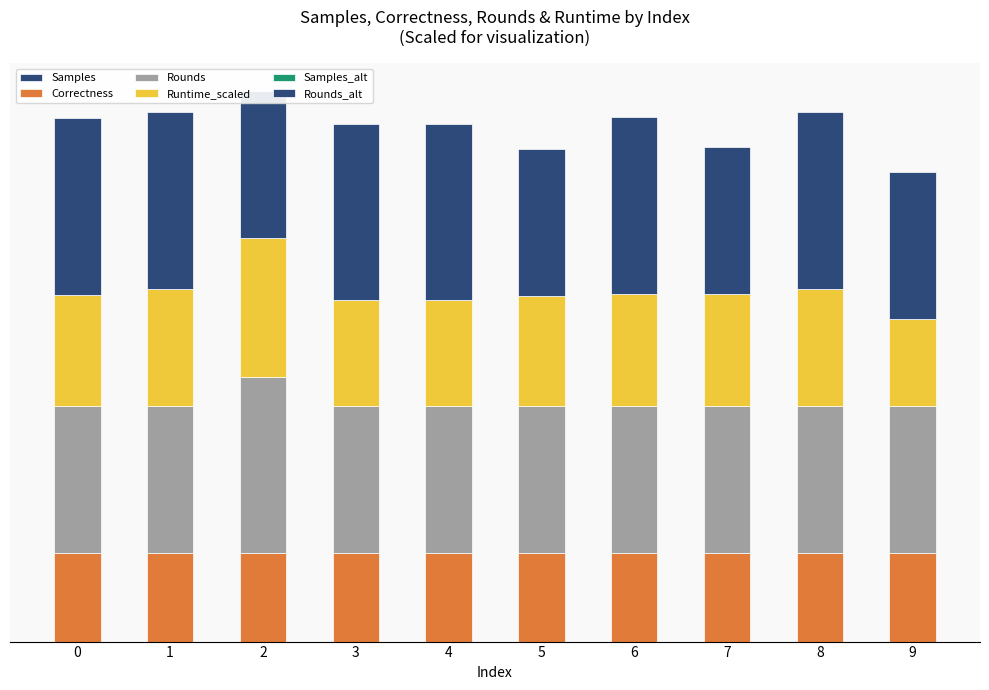

Reading left to right, extract all data points from this chart.

Samples: 0=7.2	1=7.2	2=7.3	3=7.7	4=7.6	5=7.1	6=7.6	7=6.8	8=7.2	9=5.7
Correctness: 0=30000.0	1=30000.0	2=30000.0	3=30000.0	4=30000.0	5=30000.0	6=30000.0	7=30000.0	8=30000.0	9=30000.0
Rounds: 0=50000.0	1=50000.0	2=60000.0	3=50000.0	4=50000.0	5=50000.0	6=50000.0	7=50000.0	8=50000.0	9=50000.0
Runtime_scaled: 0=37935.0	1=39924.0	2=47151.0	3=35964.0	4=35940.0	5=37491.0	6=38205.0	7=38169.0	8=39975.0	9=29592.0
Samples_alt: 0=9.1	1=9.7	2=7.8	3=9.2	4=8.7	5=7.2	6=9.1	7=7.7	8=8.7	9=7.2
Rounds_alt: 0=60000.0	1=60000.0	2=50000.0	3=60000.0	4=60000.0	5=50000.0	6=60000.0	7=50000.0	8=60000.0	9=50000.0